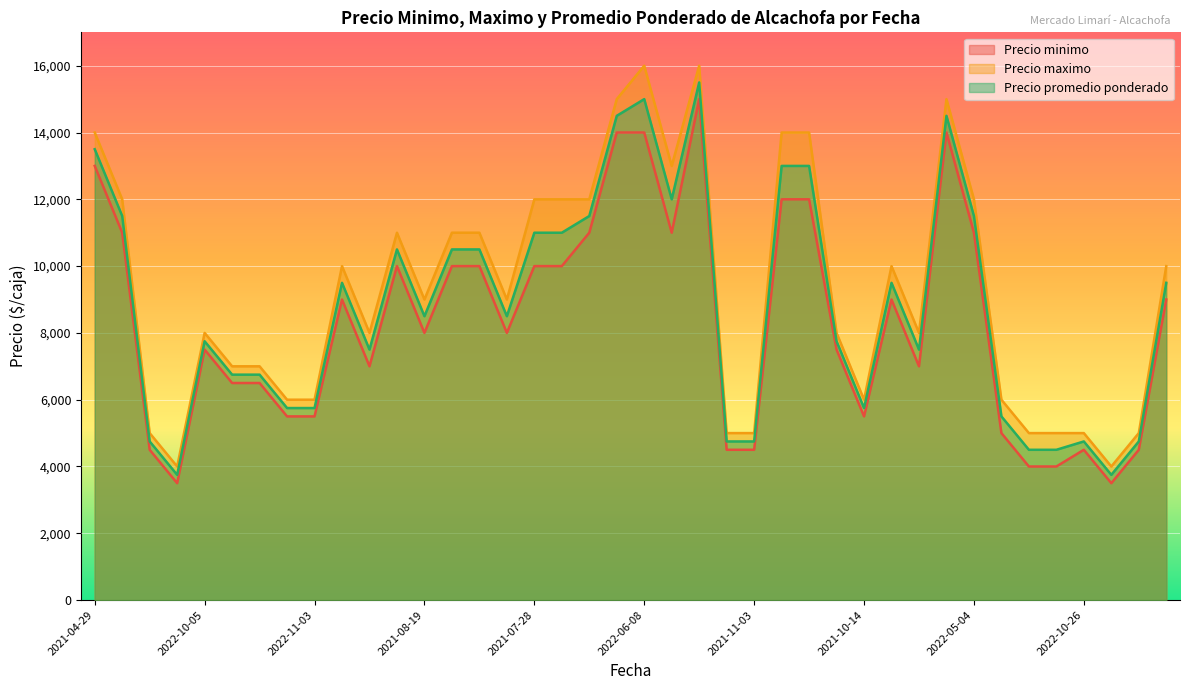

What are all the series names shown in the legend?

Precio minimo, Precio maximo, Precio promedio ponderado